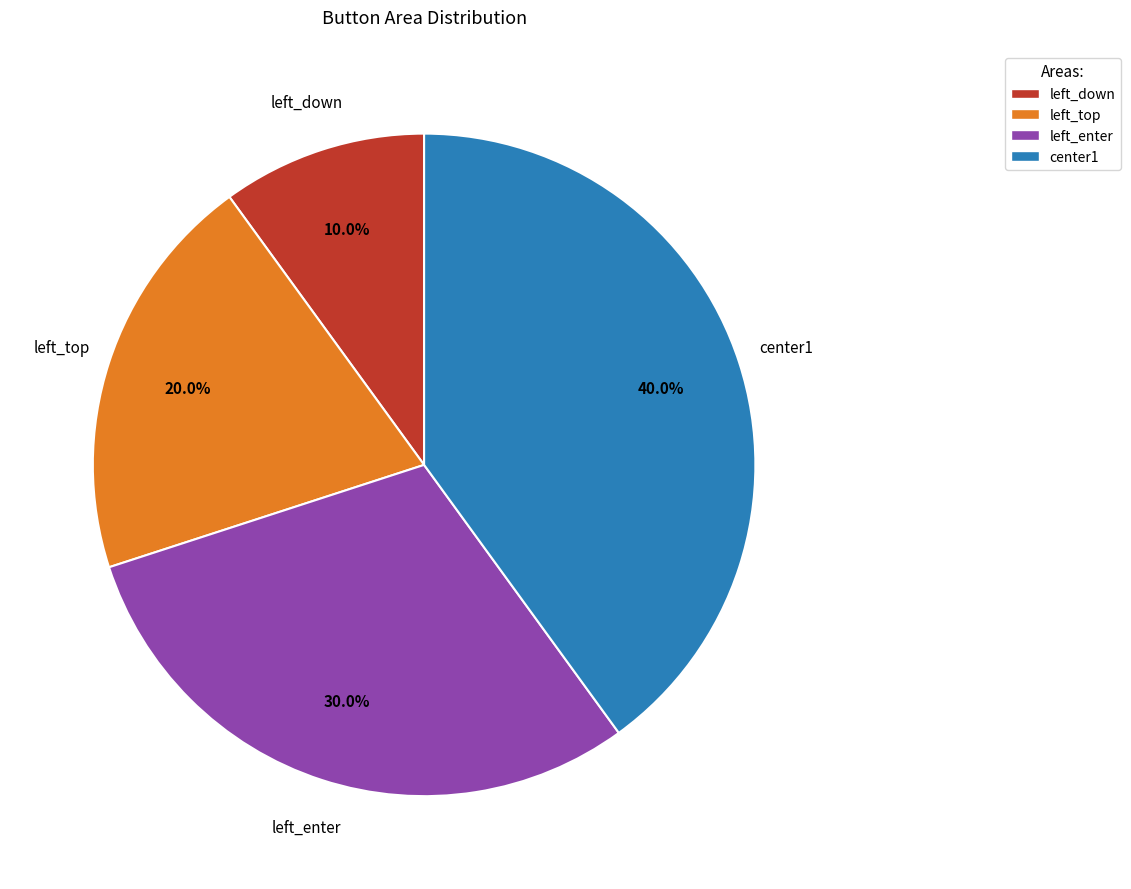

Combined, do left_enter and left_down account for over 50%?

No